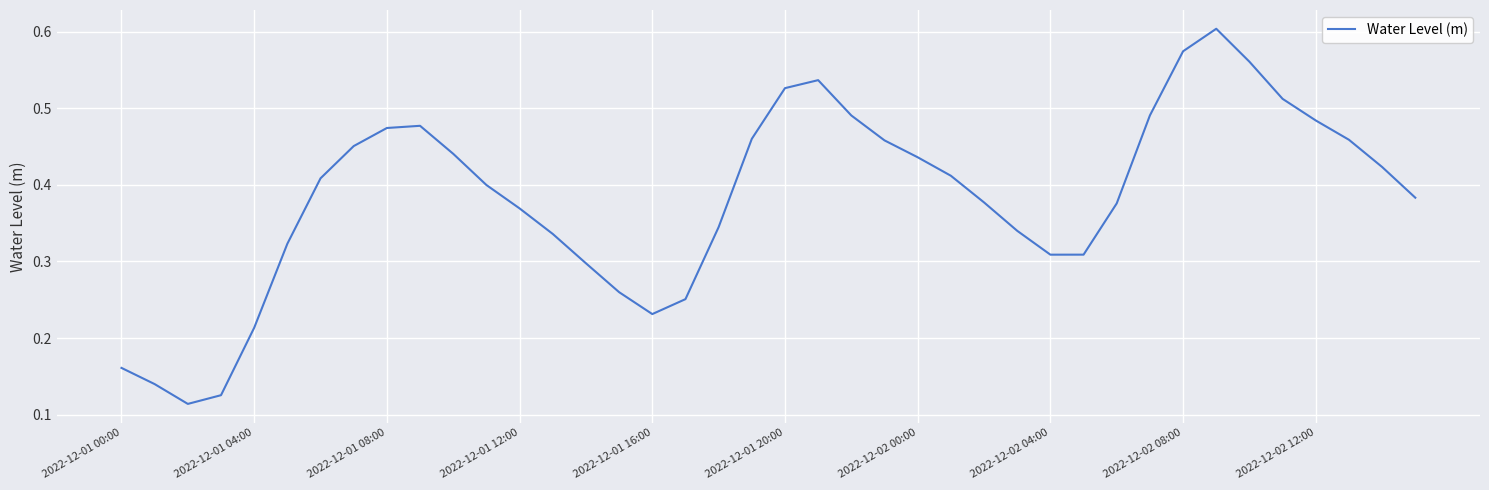

How many values are between 0 and 1?

40